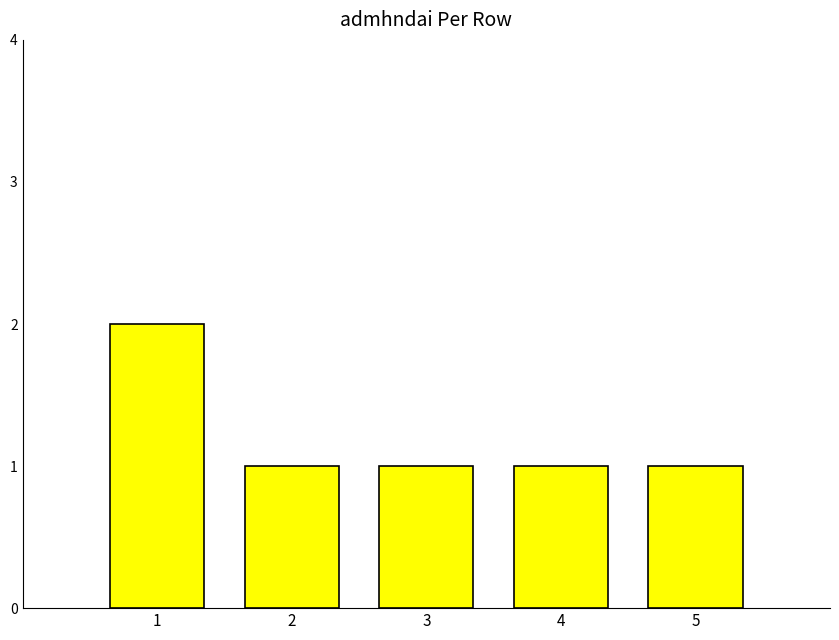

True or false: the data shows 1 at 2.

True